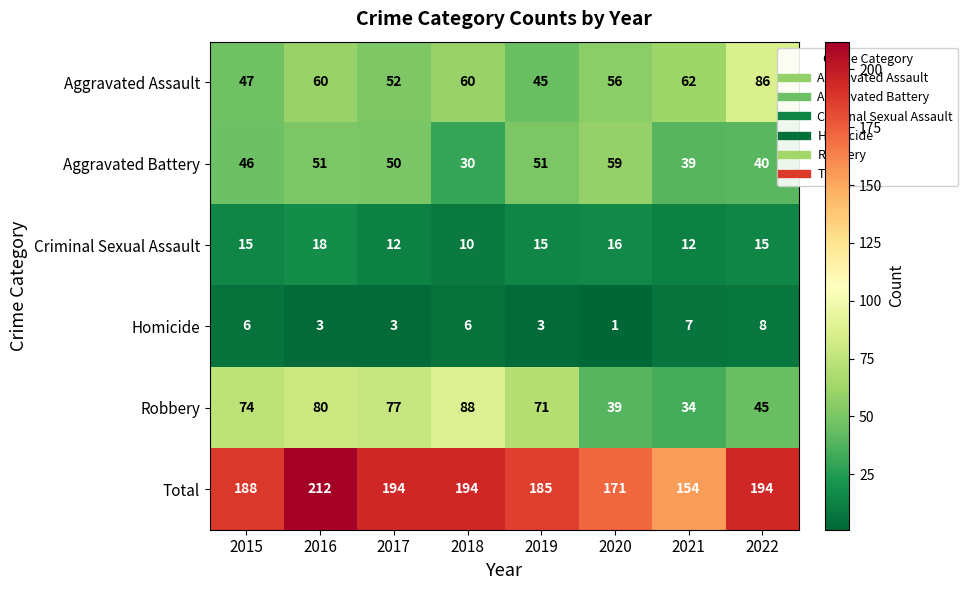

Is the value of Robbery at 2019 greater than the value of Aggravated Assault at 2019?

Yes